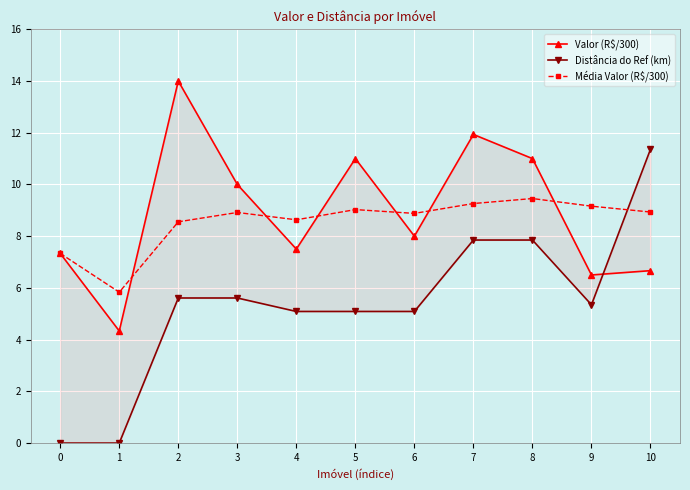

Which series changed the most between 8 and 9?

Valor (R$/300)